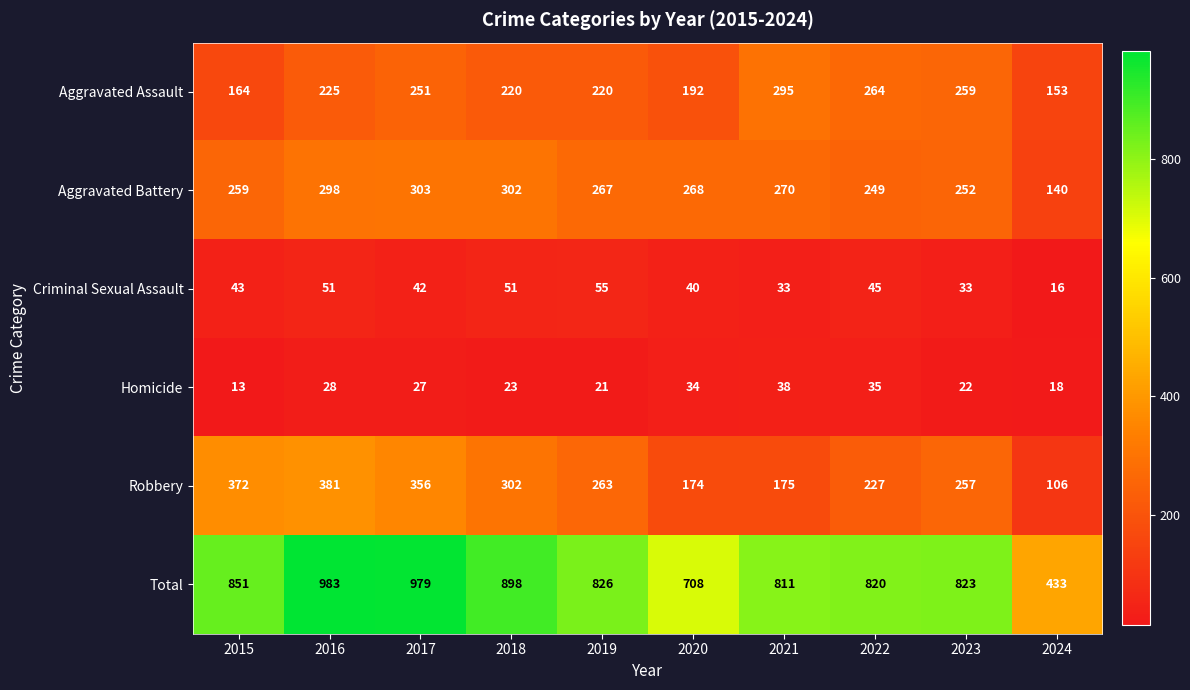

List the series in order of their peak value, lowest first.

Homicide, Criminal Sexual Assault, Aggravated Assault, Aggravated Battery, Robbery, Total